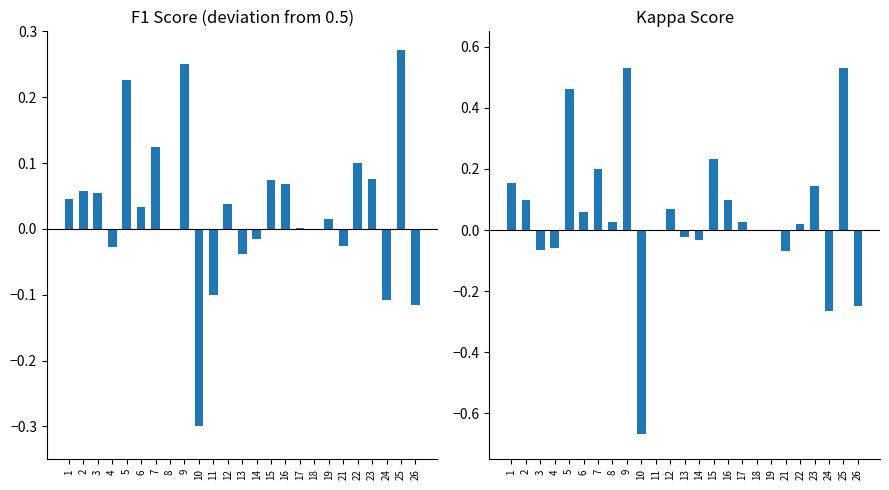

What is the value of the f1 bar at the 11th from the left?

-0.1